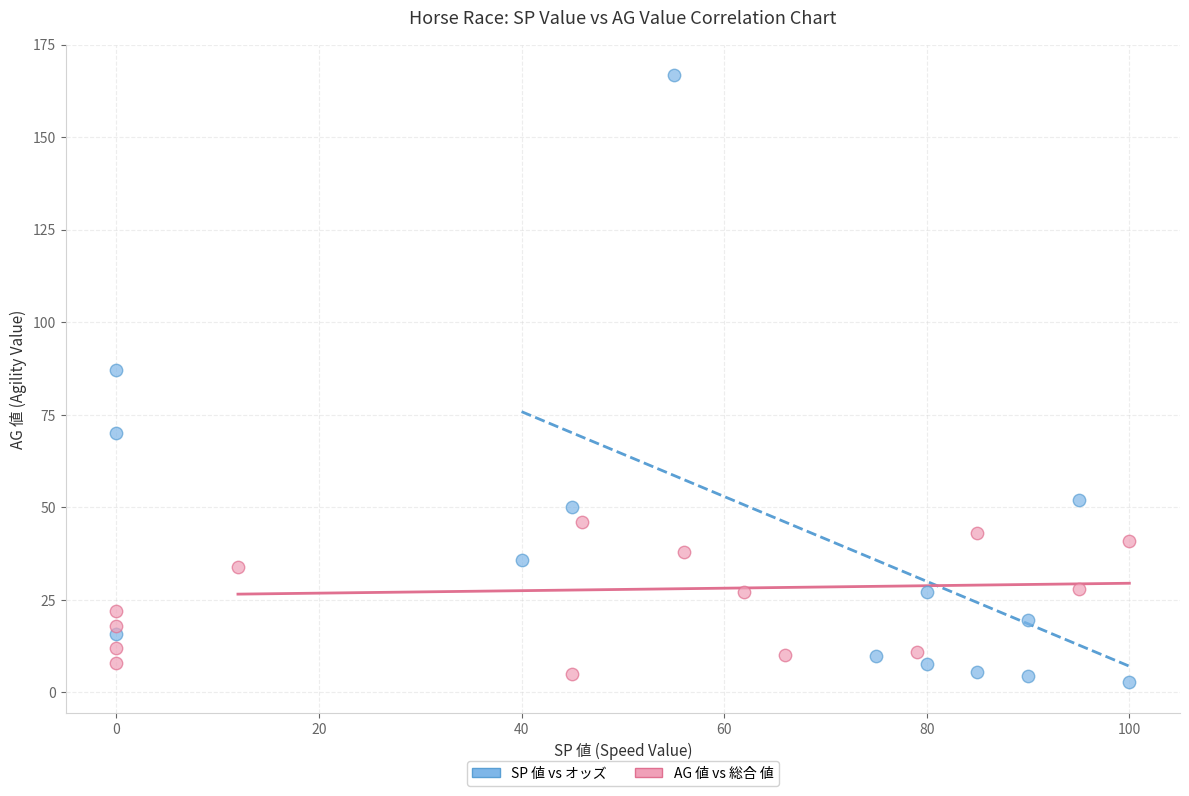

Which series reaches the minimum Y coordinate?

SP 値 vs オッズ